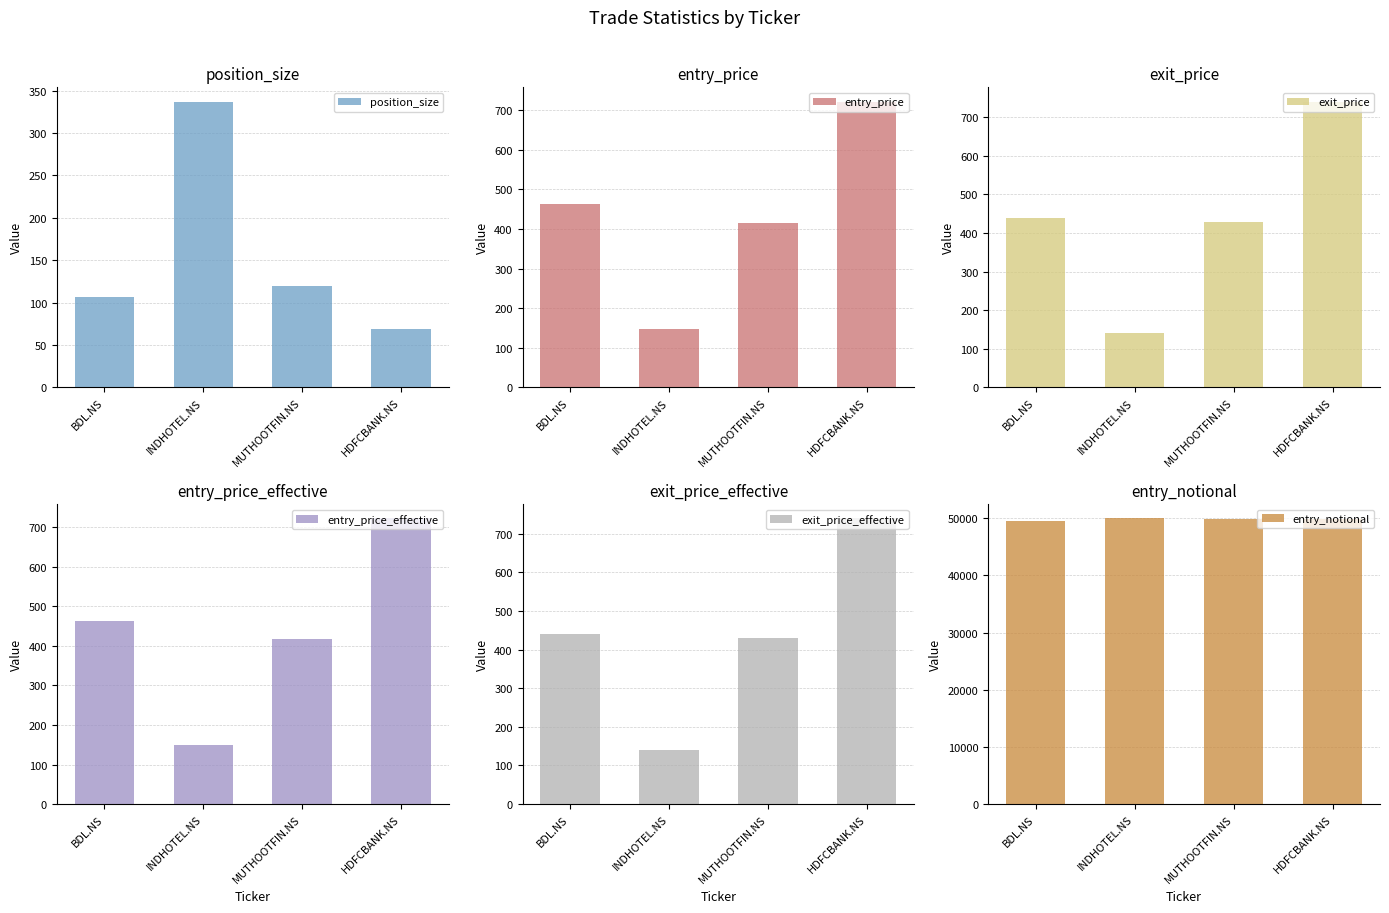

How many values in the entry_notional series are below 49934?

2